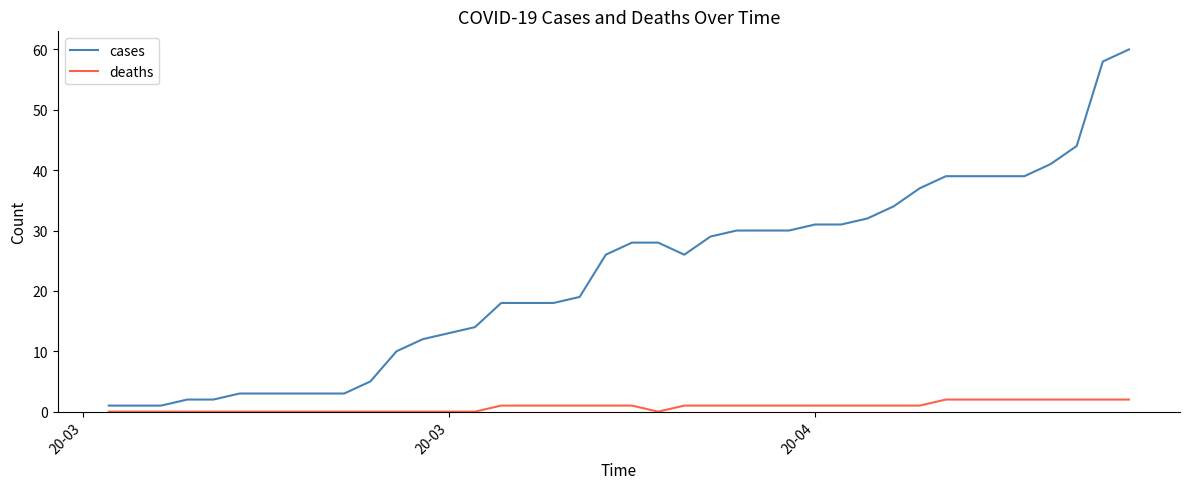

Which series has the largest total across all categories?

cases